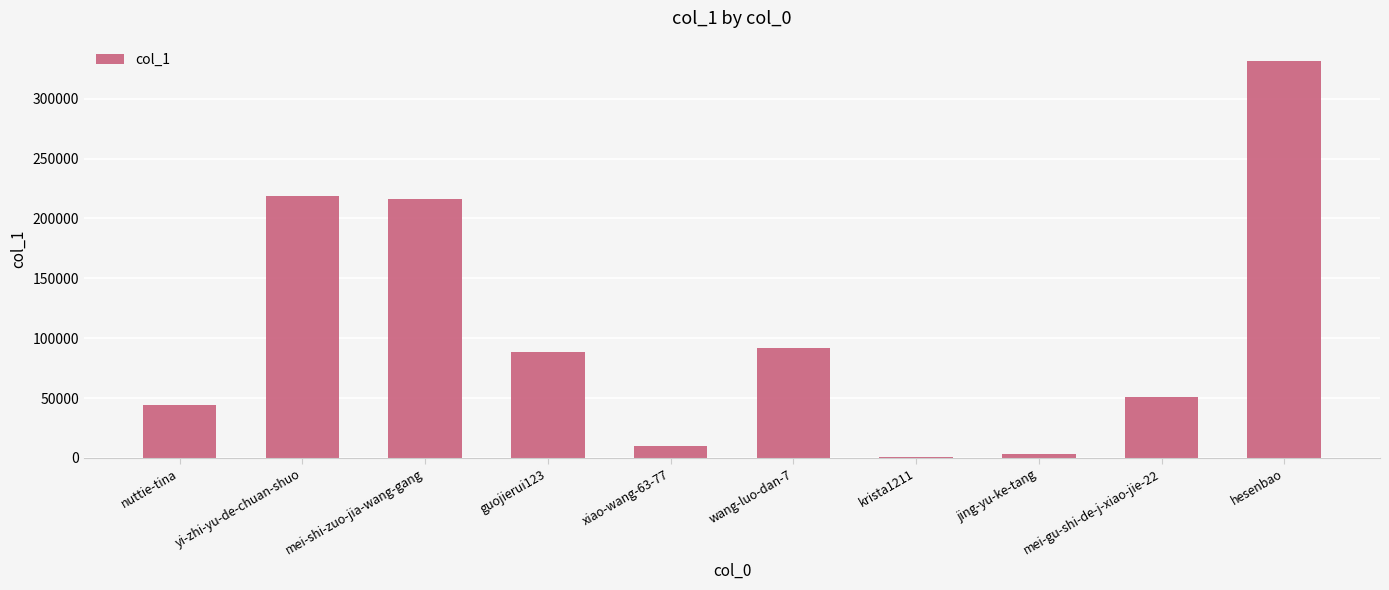

The value at mei-gu-shi-de-j-xiao-jie-22 is 66290. True or false?

False